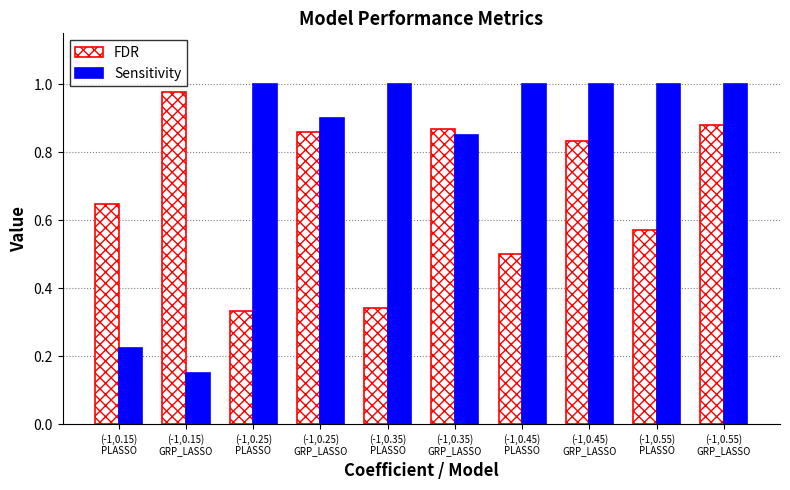

At which label is FDR closest to 0?

(-1,0.25)
PLASSO